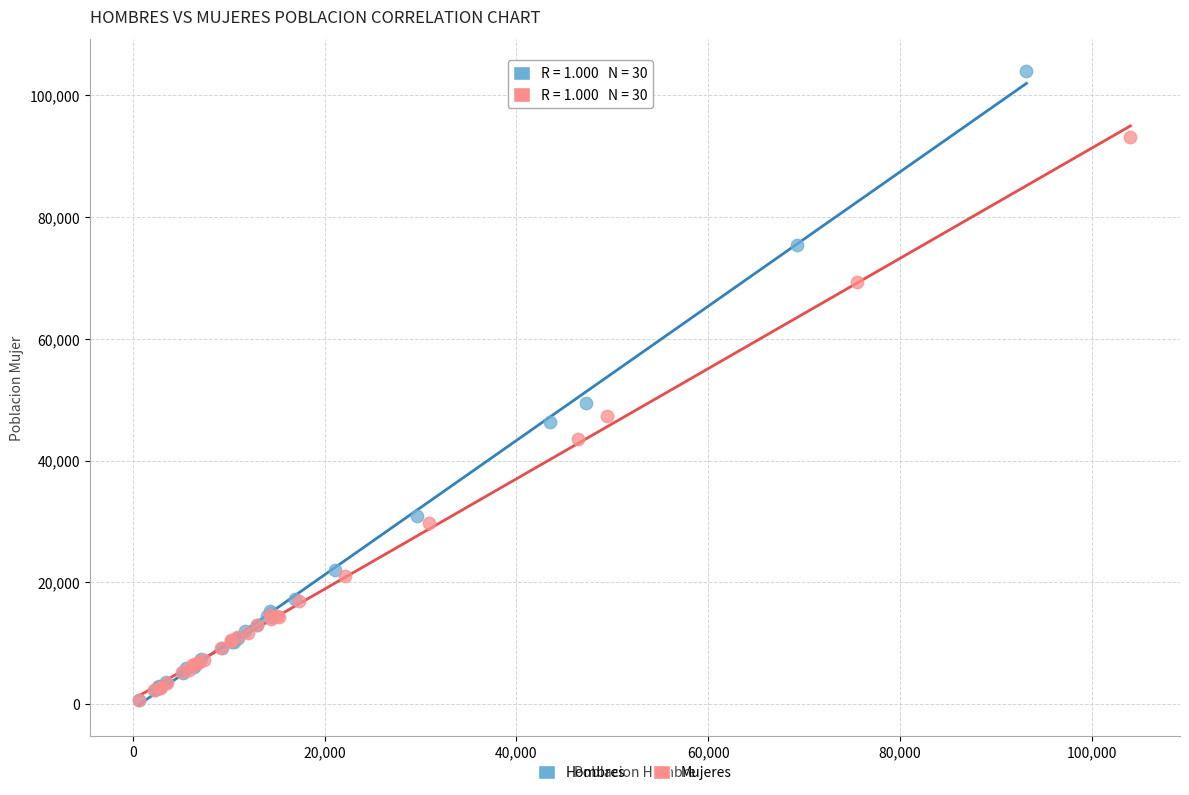

Which series has the widest spread of Y values?

Hombres